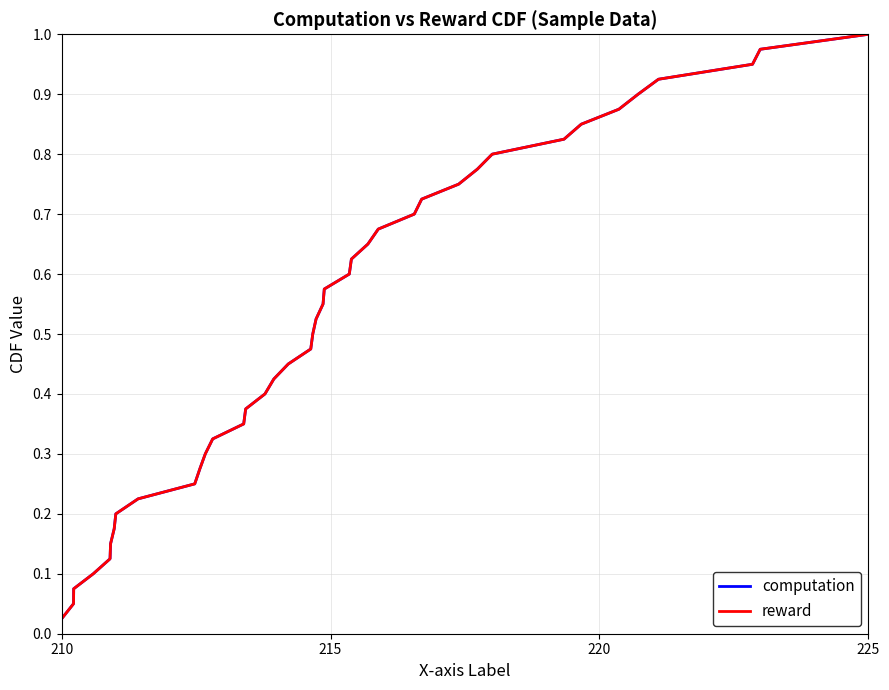

Where is computation nearest to the value 0?

210